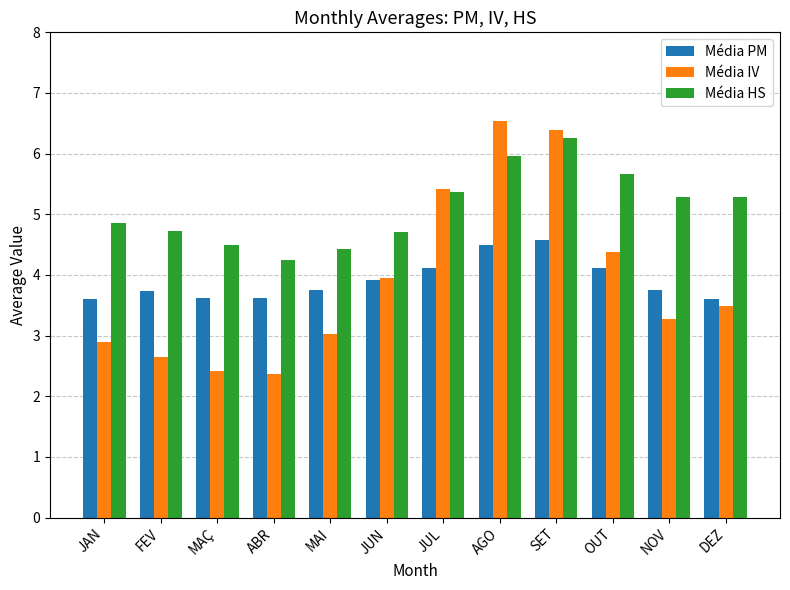

What position from the left is JUN?

6